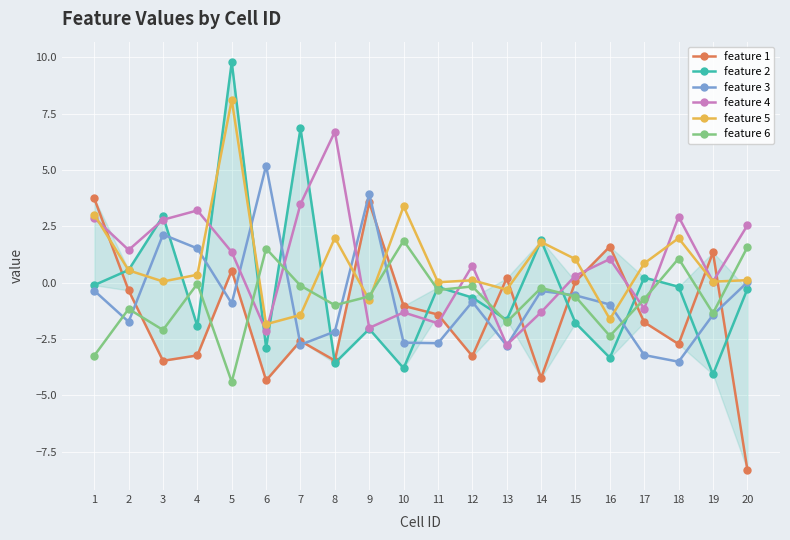

What is the difference between the maximum and minimum values in the feature 4 series?

9.5